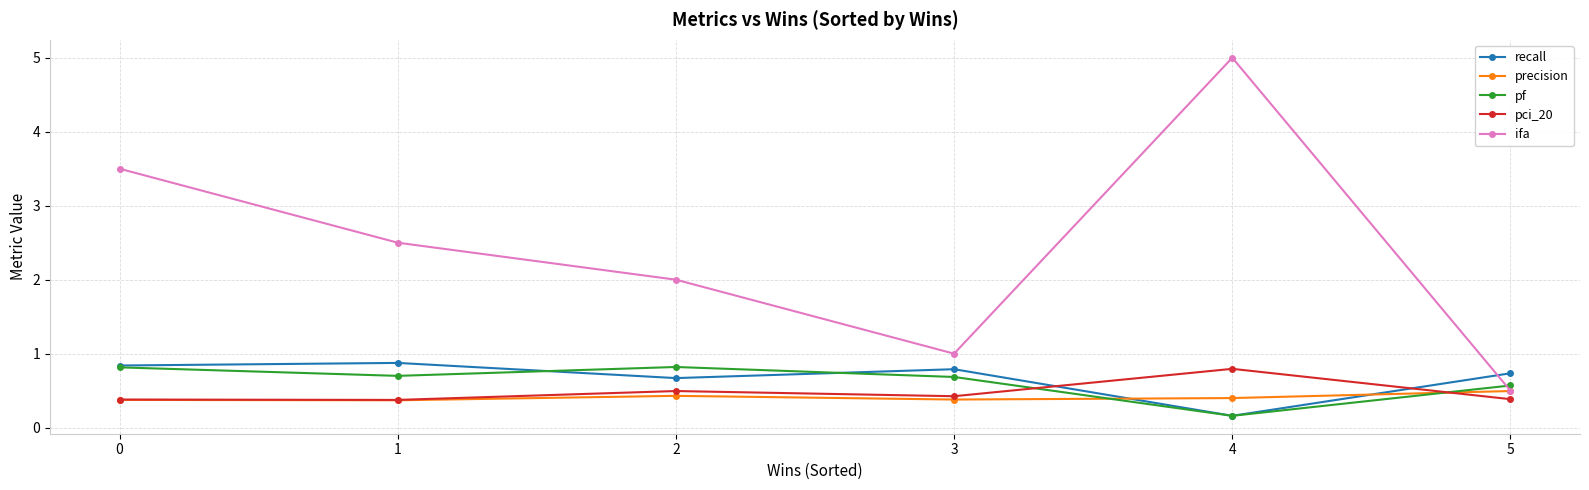

What is the smallest value displayed?

0.2